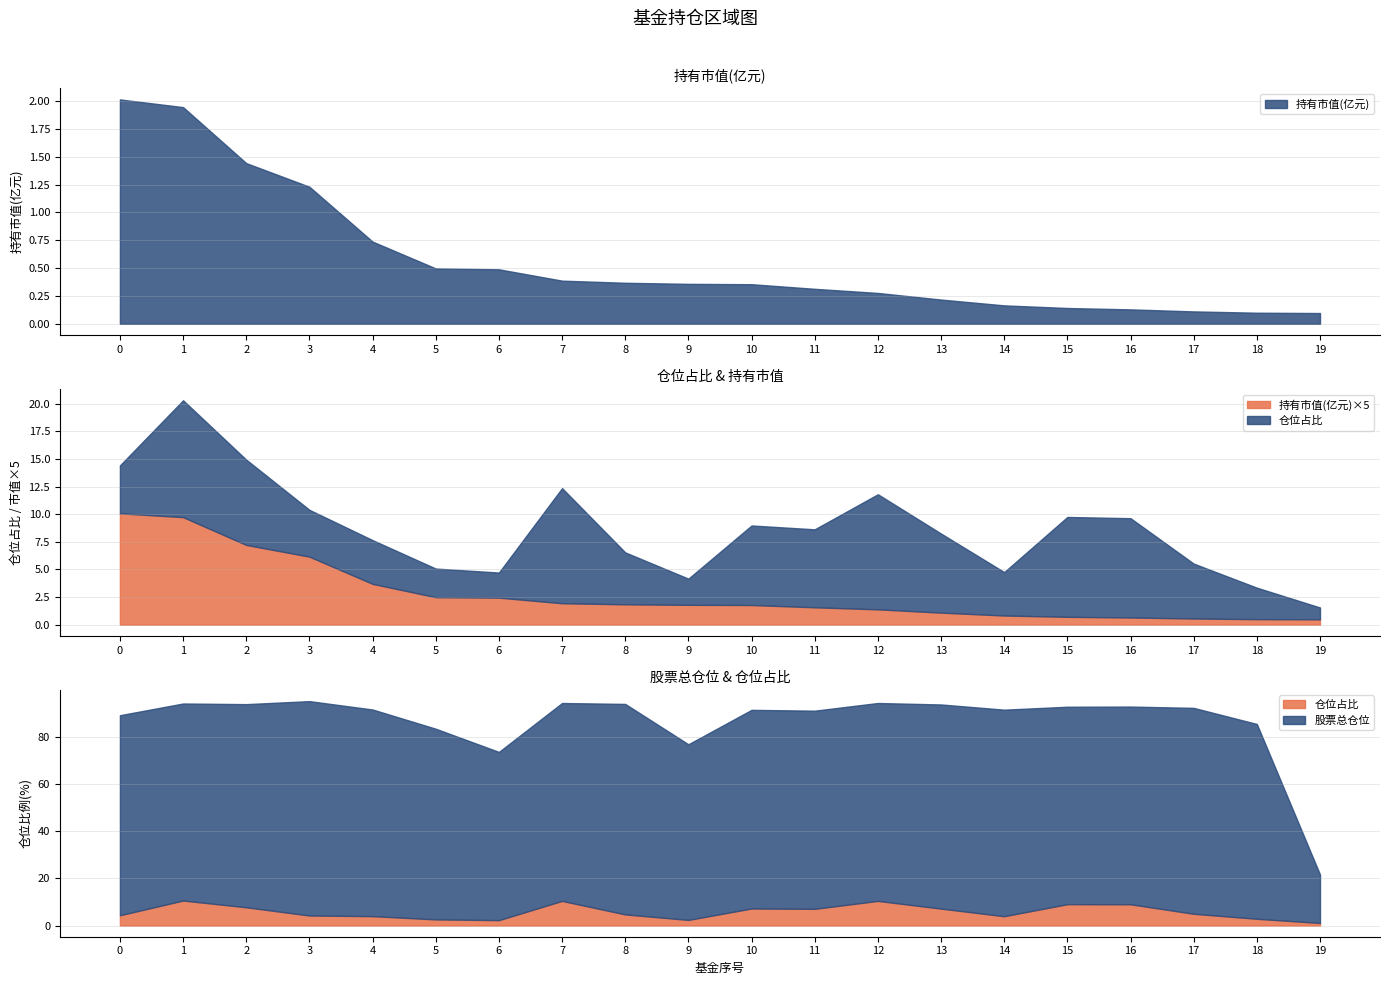

True or false: 仓位占比 has more than 2 points higher than both neighbors.

True